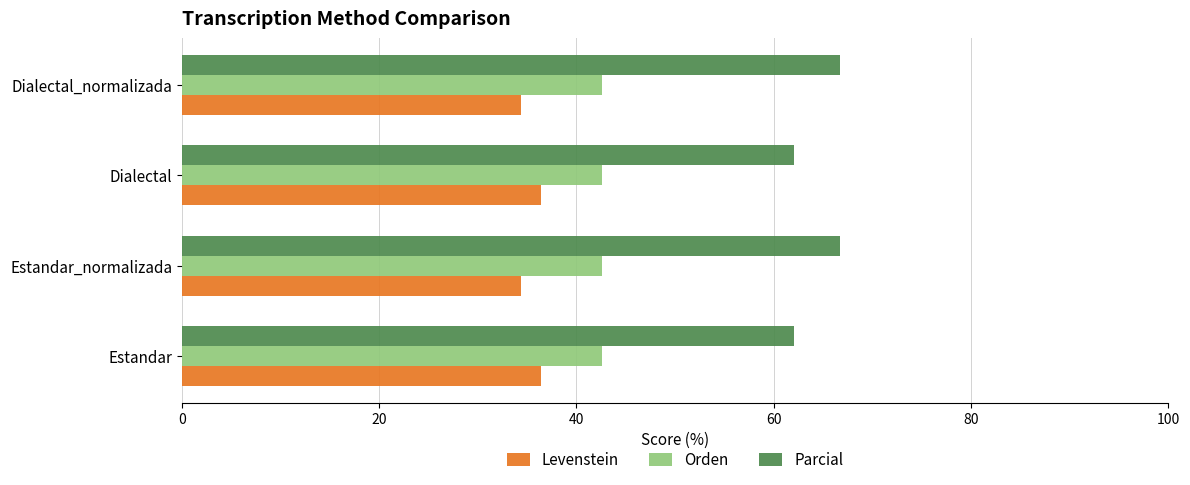

True or false: Orden has a value of 72.3 at Estandar_normalizada.

False